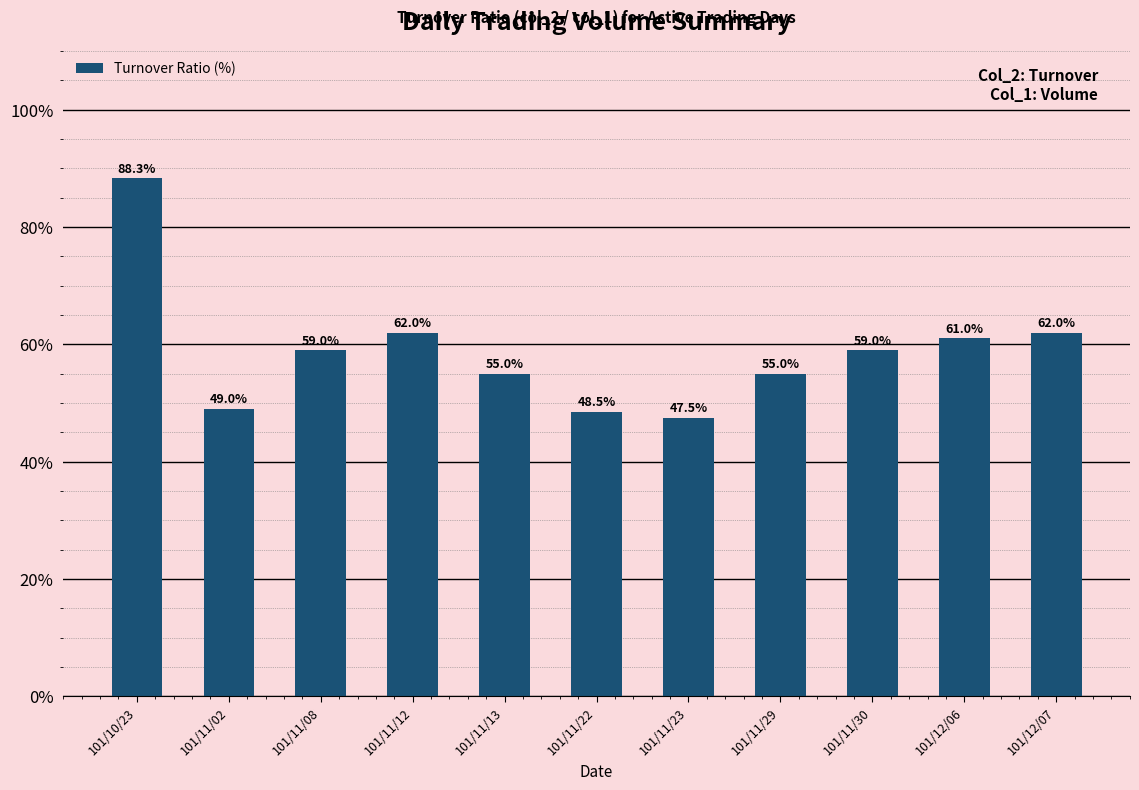

Reading left to right, what are all the values shown in this chart?

101/10/23=88.3	101/11/02=49.0	101/11/08=59.0	101/11/12=62.0	101/11/13=55.0	101/11/22=48.5	101/11/23=47.5	101/11/29=55.0	101/11/30=59.0	101/12/06=61.0	101/12/07=62.0